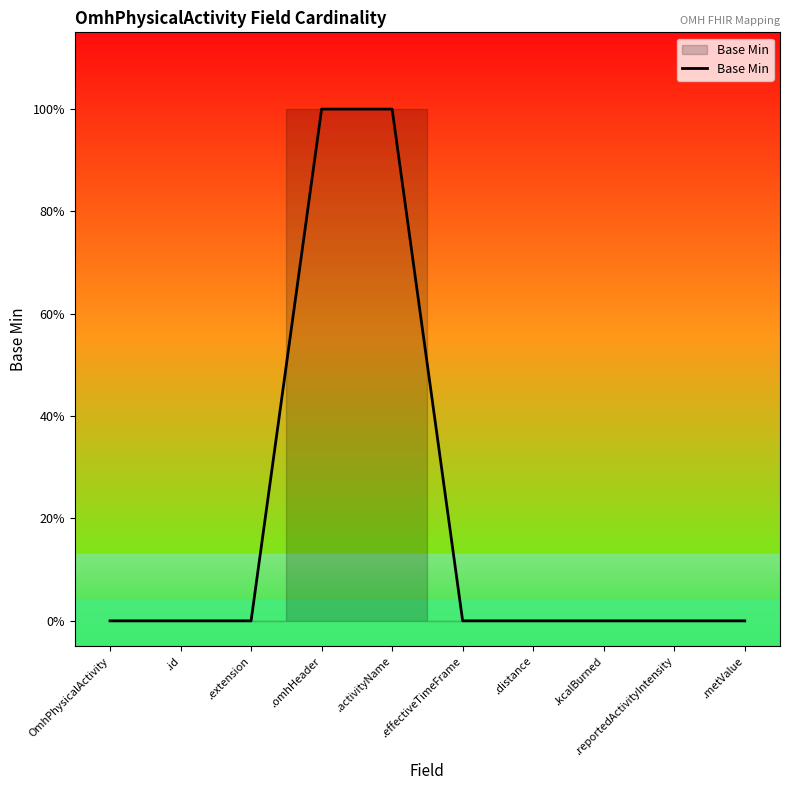

What is the change in value from .id to .activityName?

+1